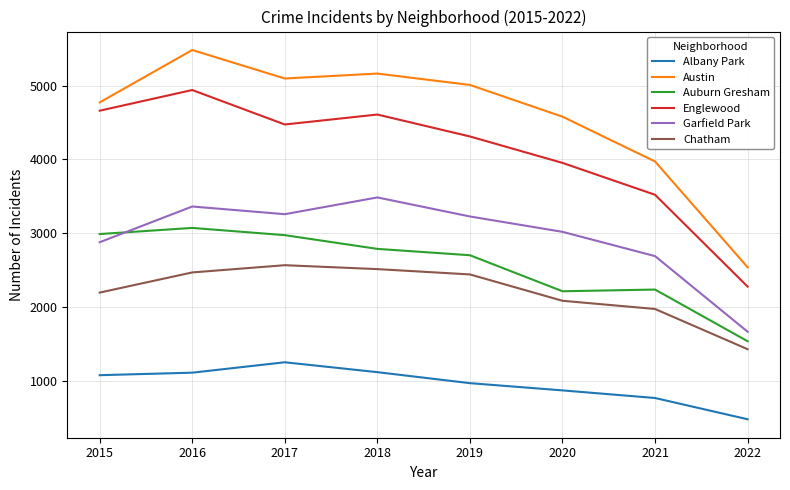

What are all the series names shown in the legend?

Albany Park, Austin, Auburn Gresham, Englewood, Garfield Park, Chatham